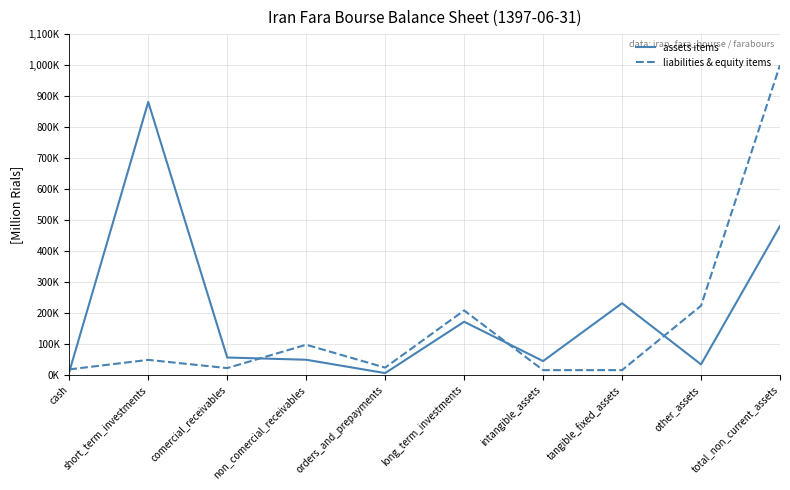

True or false: liabilities & equity items has more than 1 interior local peaks.

True